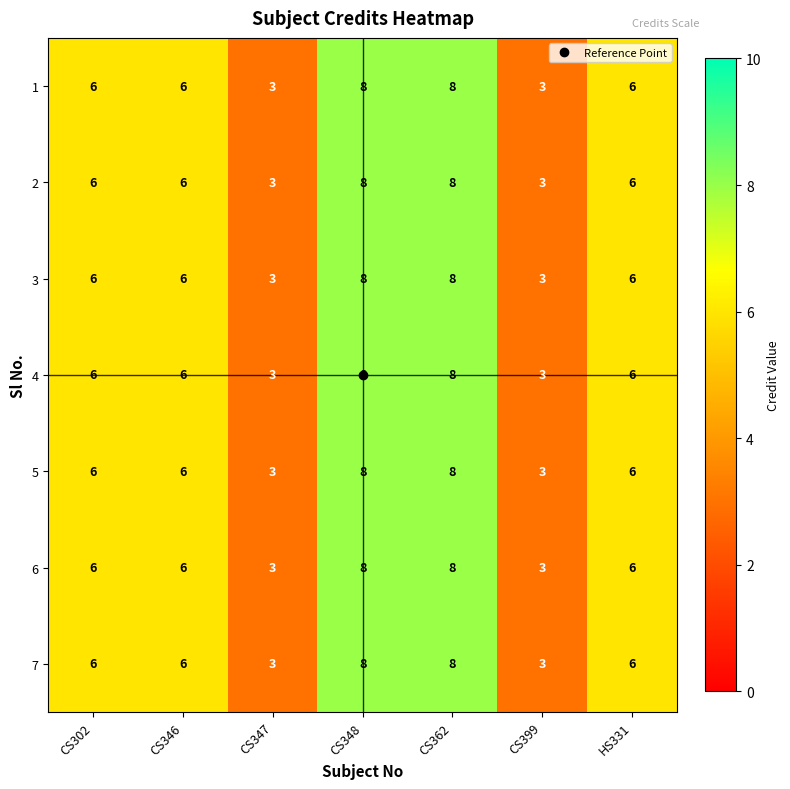

What is the sum of all 3 values?

40